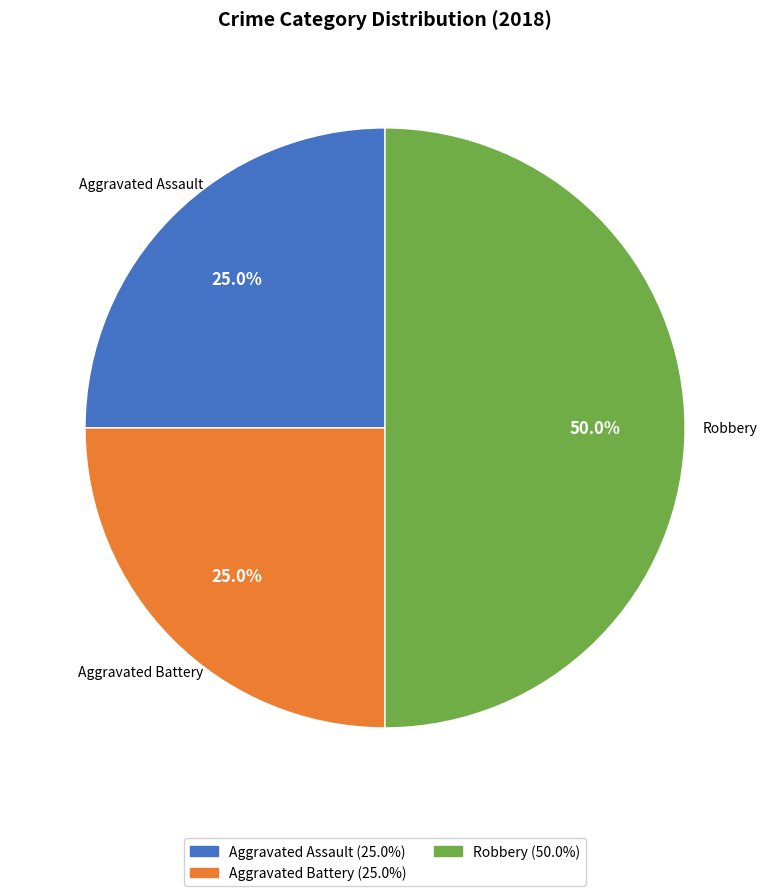

Is it true that Aggravated Battery is 32% of the pie?

False